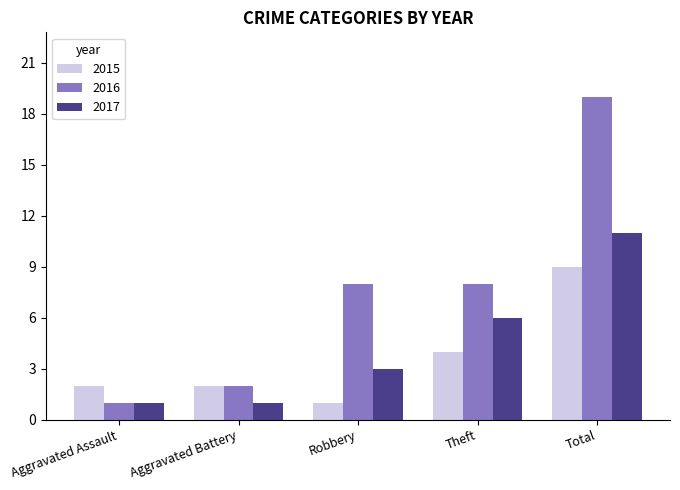

At which category is the sum across all series the highest?

Total